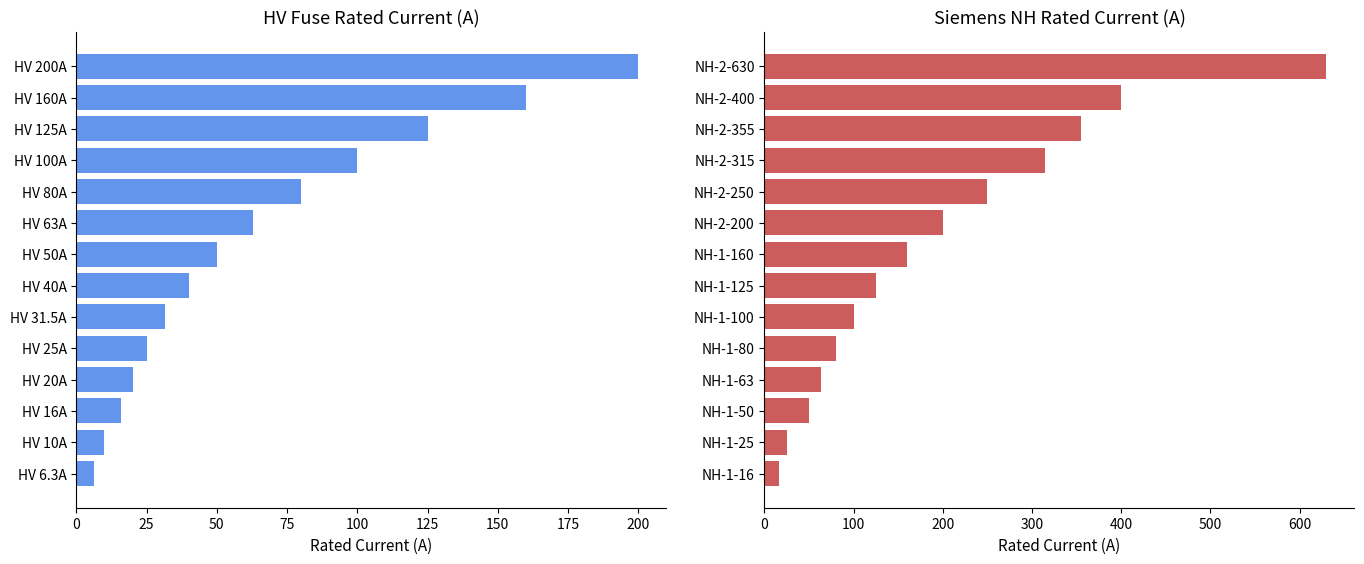

True or false: HV Fuse i_rated_a has a value of 6.3 at HV 6.3A.

True